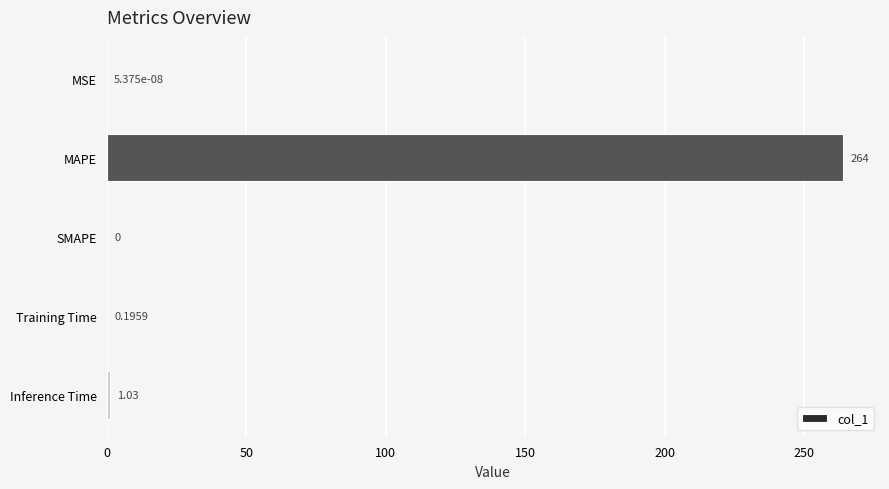

What is the change in value from MSE to MAPE?

+264.0